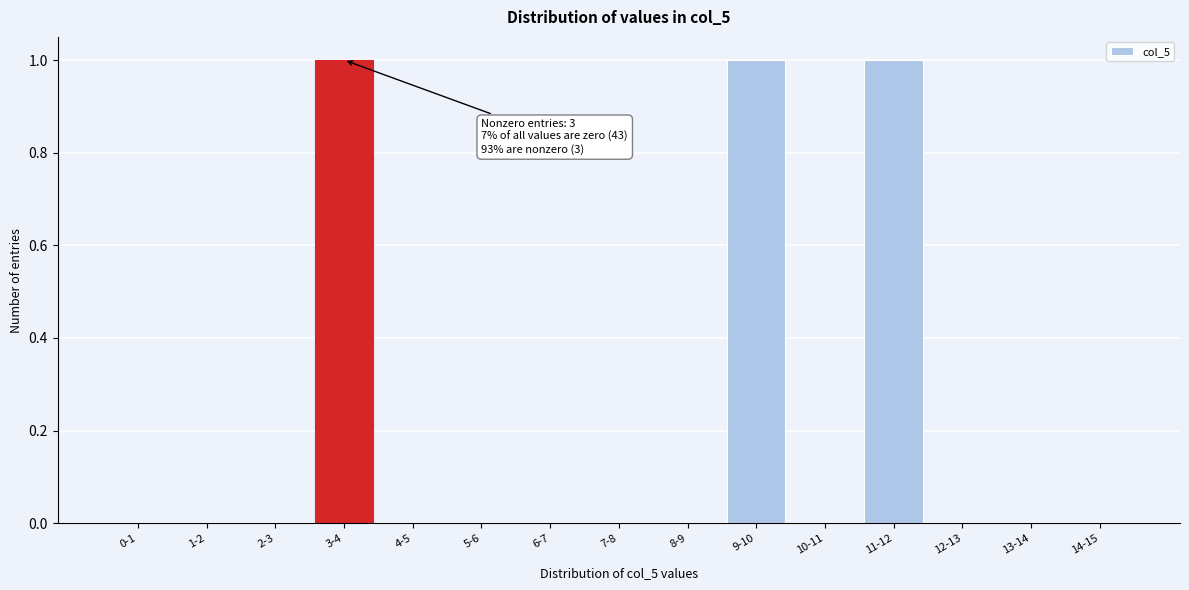

Reading left to right, list all the values displayed in this chart.

0-1=0	1-2=0	2-3=0	3-4=1	4-5=0	5-6=0	6-7=0	7-8=0	8-9=0	9-10=1	10-11=0	11-12=1	12-13=0	13-14=0	14-15=0